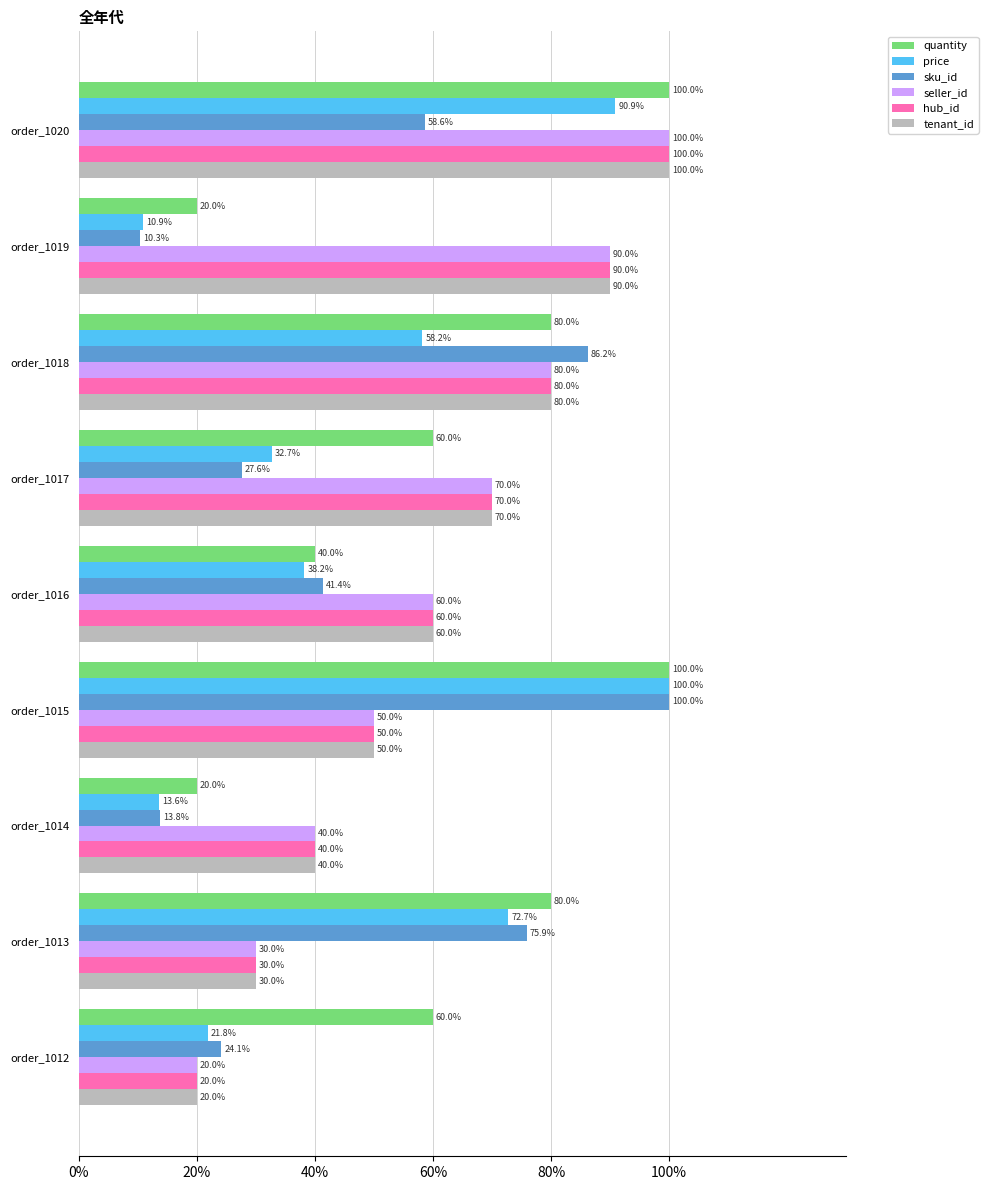

Which series has the largest range (max minus min)?

sku_id